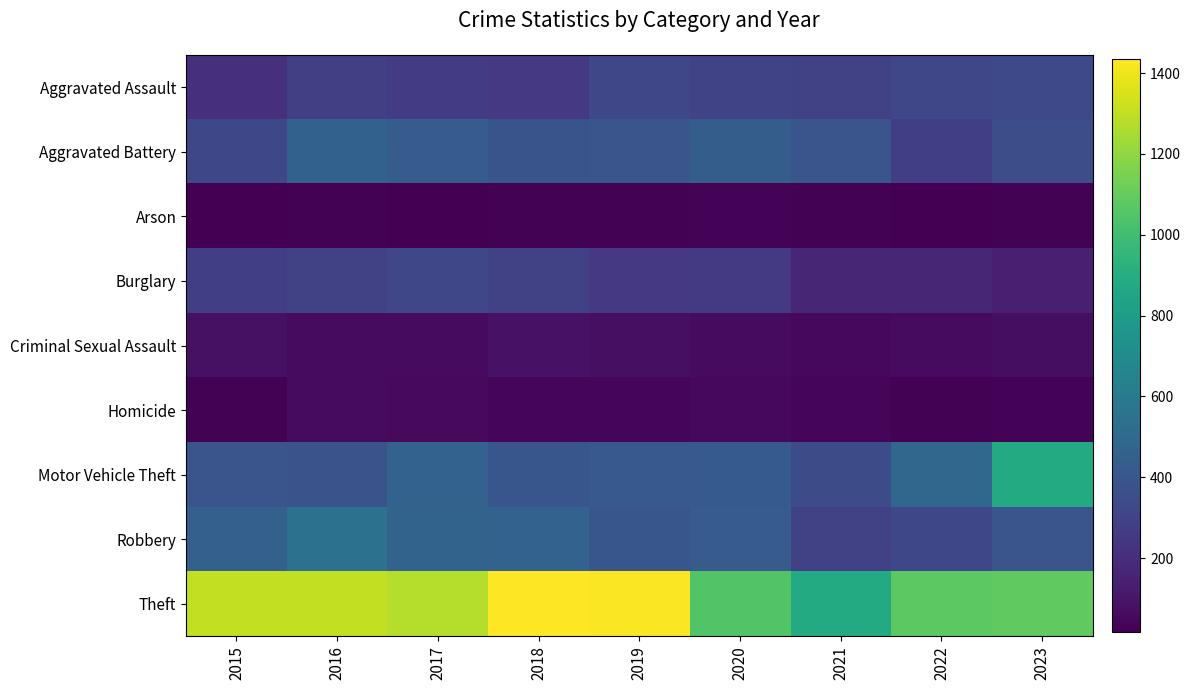

Which series has the largest total across all categories?

Theft